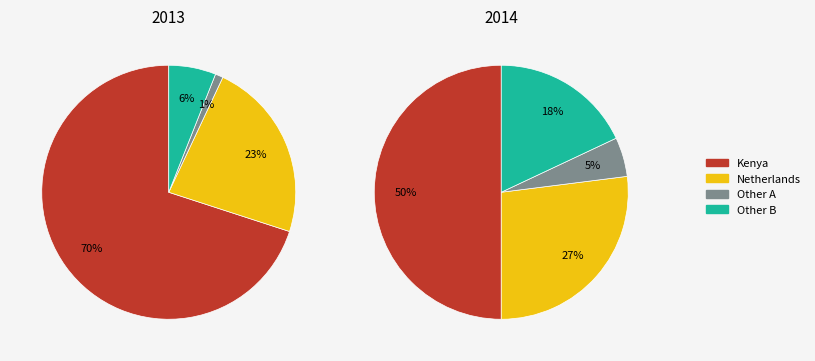

What portion of the pie excludes 17?

100.0%